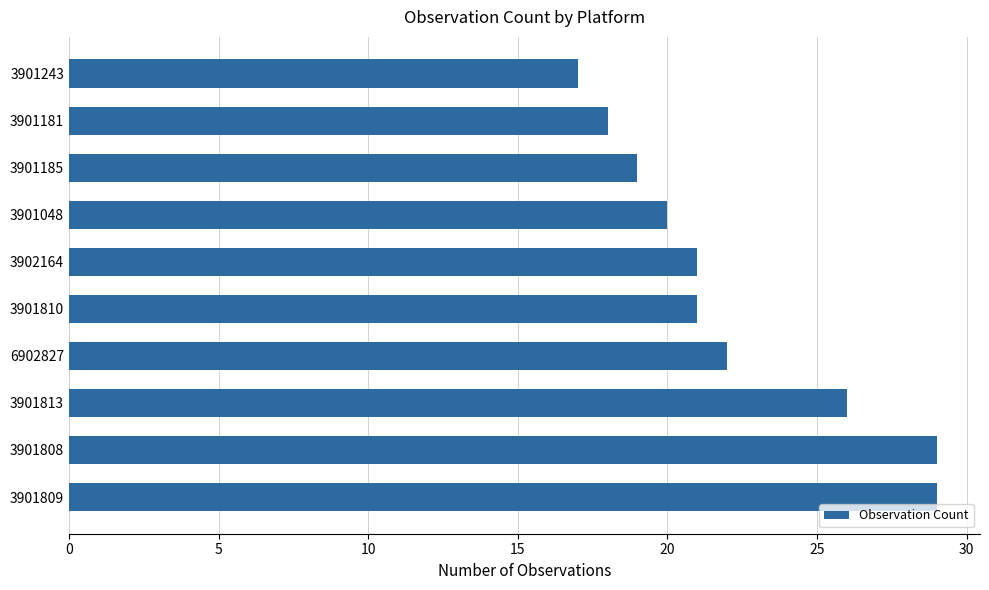

Reading top to bottom, list all the values displayed in this chart.

3901243=17	3901181=18	3901185=19	3901048=20	3902164=21	3901810=21	6902827=22	3901813=26	3901808=29	3901809=29